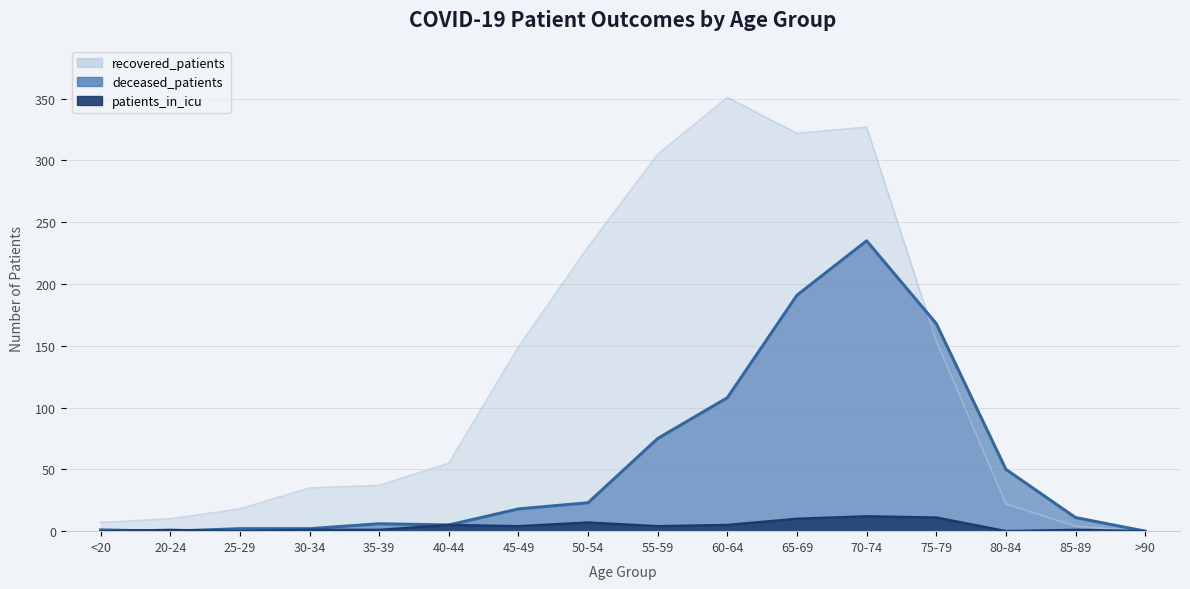

Reading left to right, what are all the values shown in this chart?

recovered_patients: <20=7	20-24=10	25-29=18	30-34=35	35-39=37	40-44=55	45-49=149	50-54=230	55-59=305	60-64=351	65-69=322	70-74=327	75-79=154	80-84=22	85-89=4	>90=0
deceased_patients: <20=1	20-24=0	25-29=2	30-34=2	35-39=6	40-44=5	45-49=18	50-54=23	55-59=75	60-64=108	65-69=191	70-74=235	75-79=168	80-84=50	85-89=11	>90=0
patients_in_icu: <20=0	20-24=1	25-29=0	30-34=1	35-39=1	40-44=5	45-49=4	50-54=7	55-59=4	60-64=5	65-69=10	70-74=12	75-79=11	80-84=0	85-89=1	>90=0